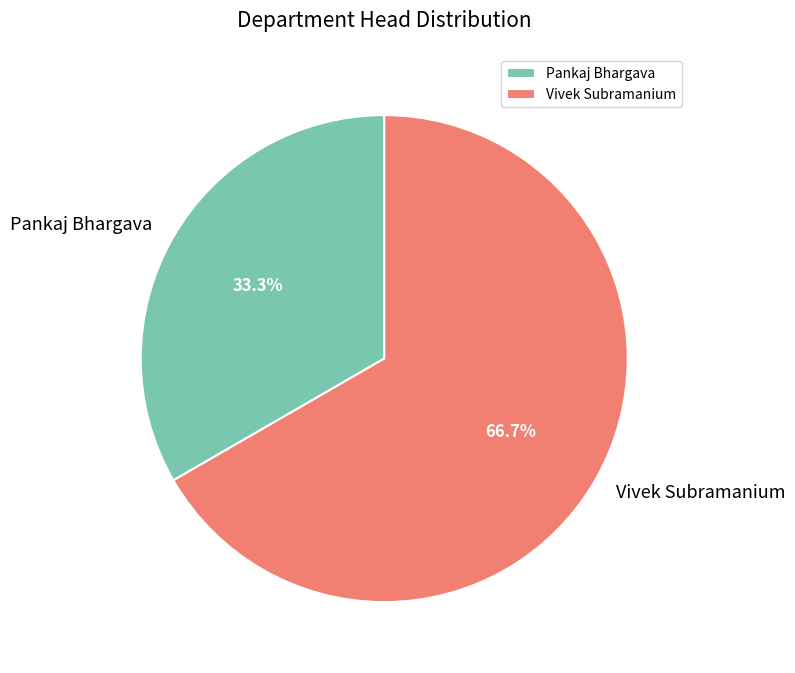

To the nearest percent, what is the average slice percentage?

50%